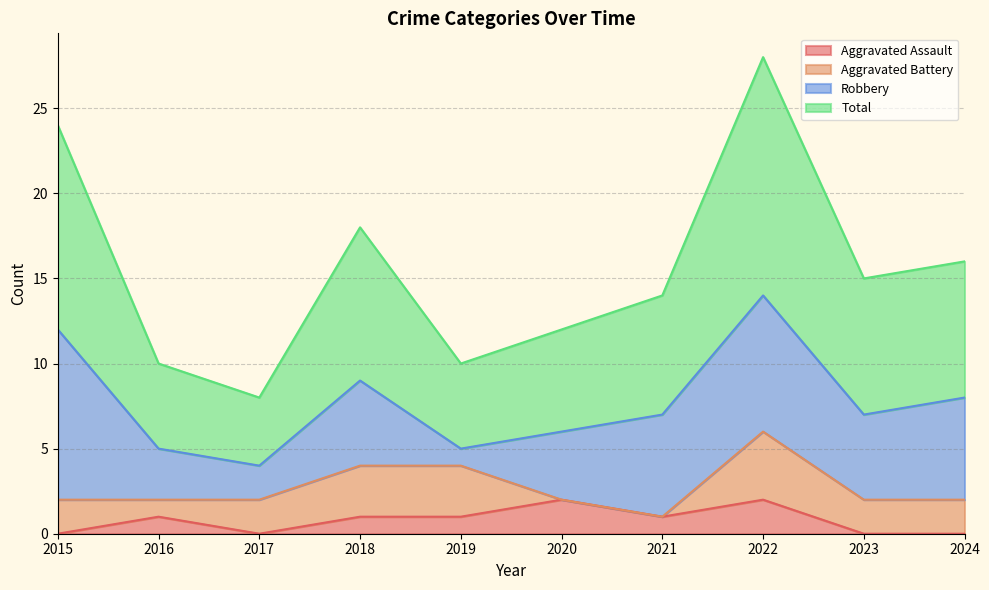

In Total, how many points are higher than both neighbors (excluding endpoints)?

2